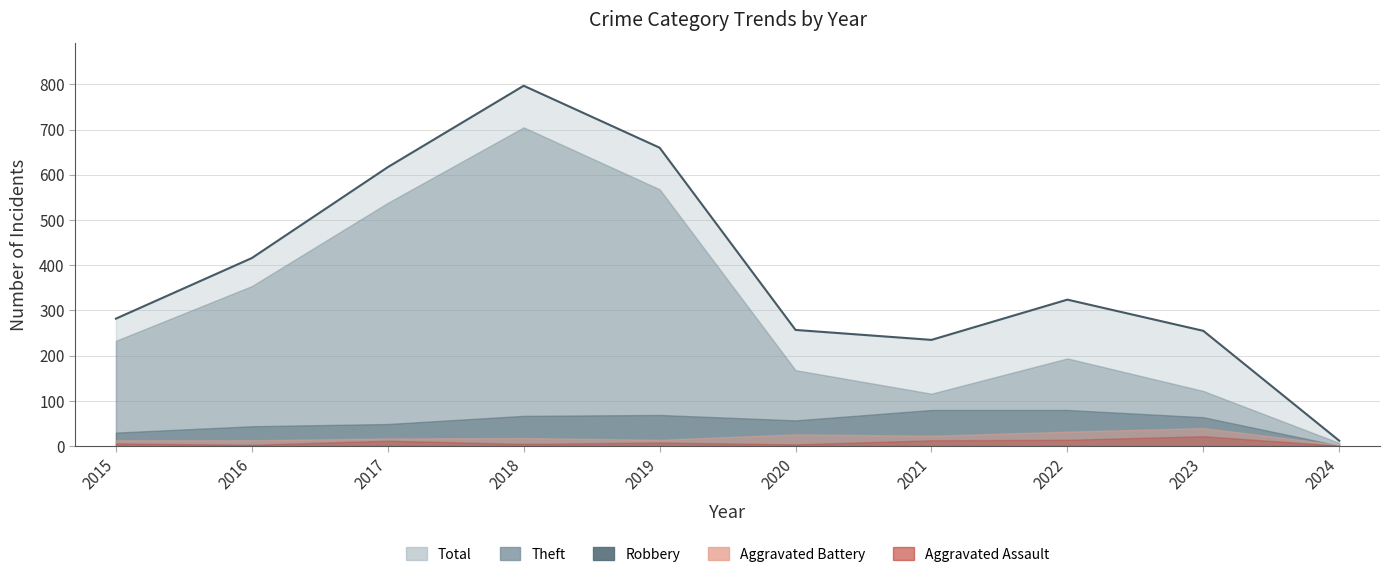

Reading right to left, transcribe all the data shown in this chart.

Theft: 7	122	194	116	168	568	705	538	354	233
Robbery: 1	64	80	80	57	69	67	49	44	30
Aggravated Battery: 3	40	32	23	26	14	18	17	13	13
Aggravated Assault: 1	22	14	13	4	8	5	12	3	6
Total: 12	255	324	235	257	660	797	617	416	282